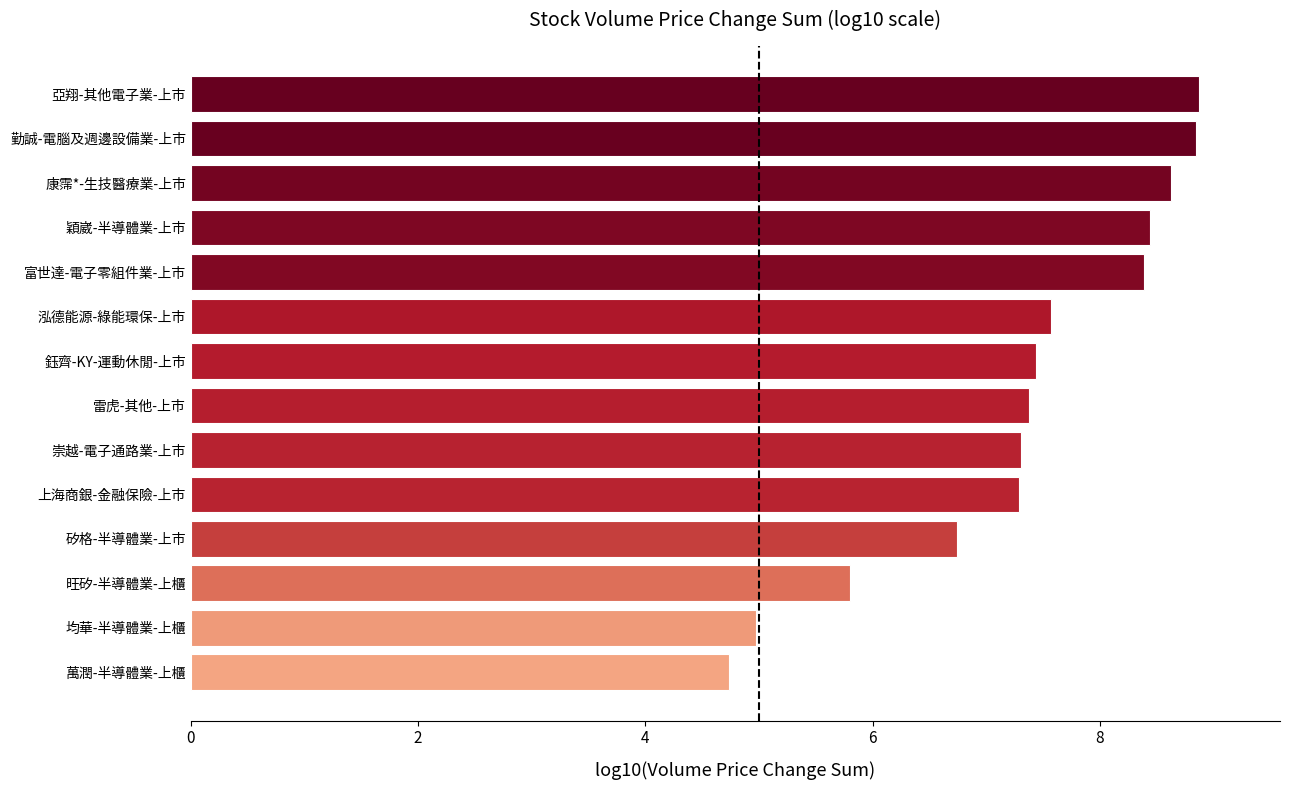

What is the smallest value displayed?

4.7